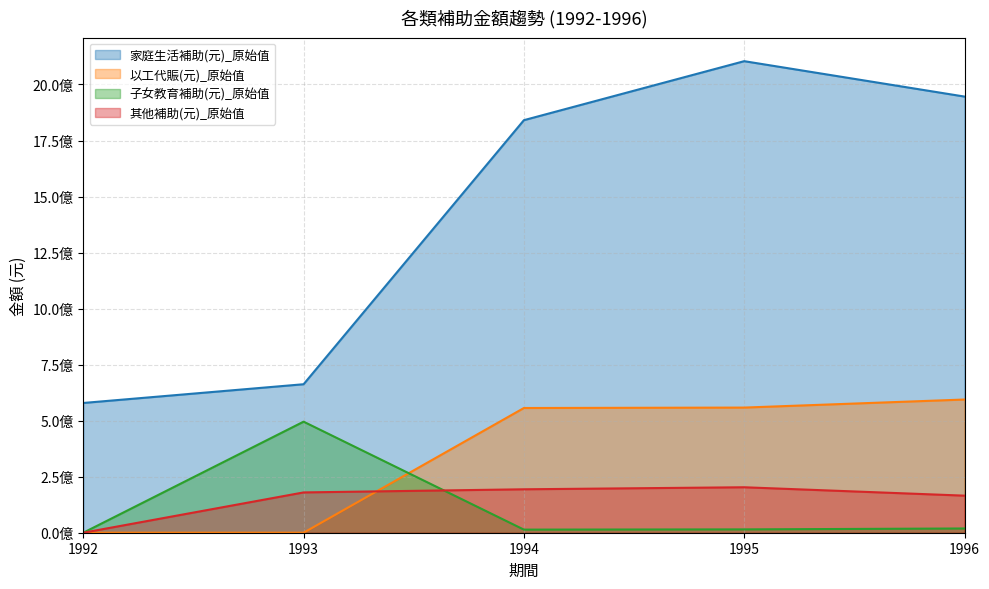

Rank the categories by 其他補助(元)_原始值 value from lowest to highest.

1992, 1996, 1993, 1994, 1995